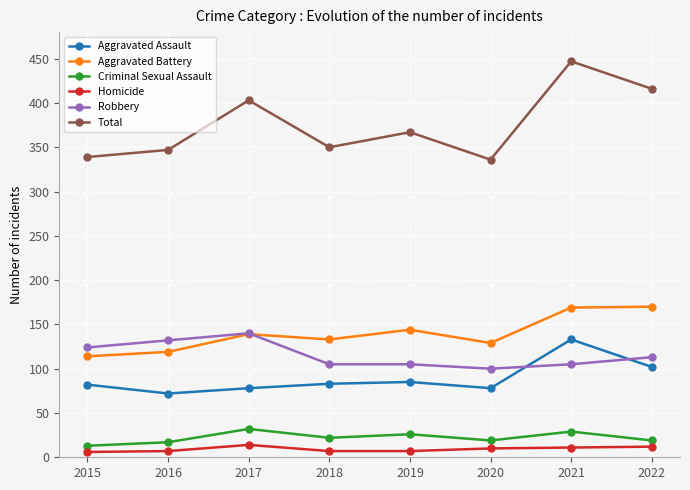

At how many categories does at least one series exceed 144?

8